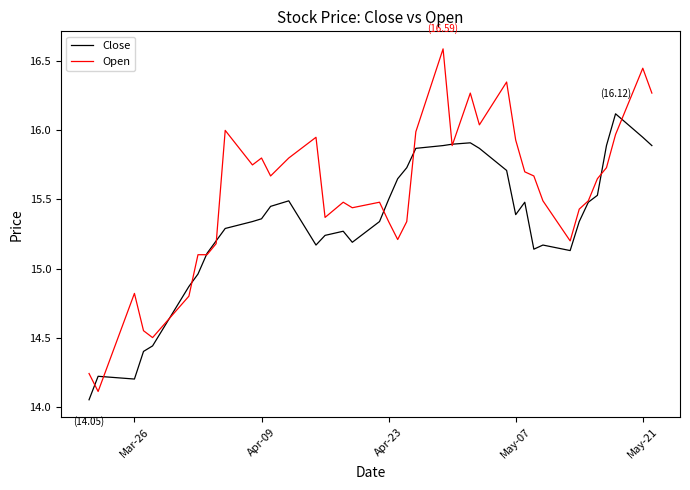

What is the highest value of the Close series?

16.1